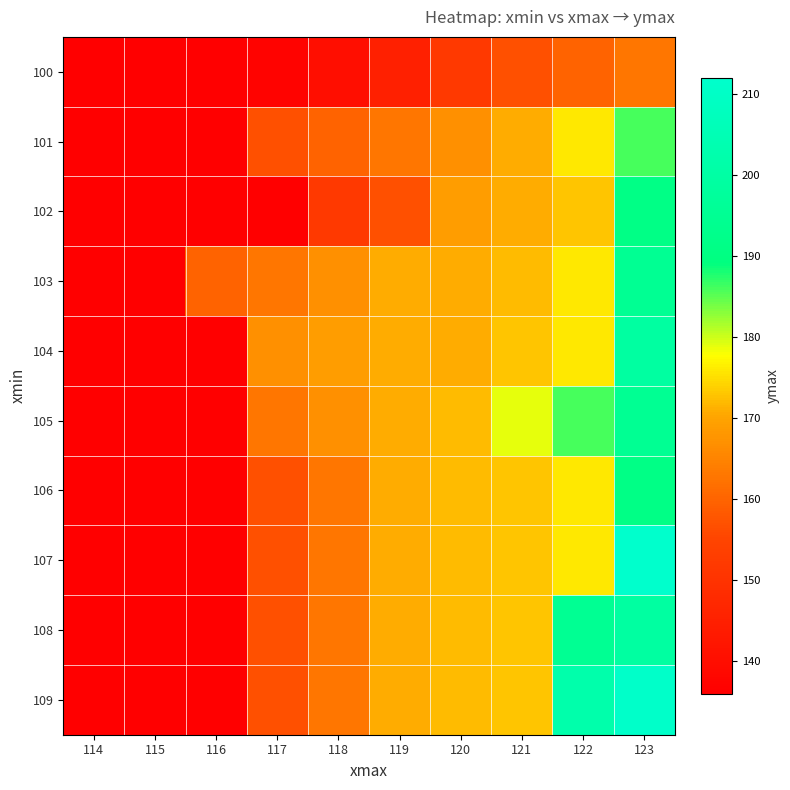

Reading left to right, transcribe all the data shown in this chart.

100: 114=136	115=136	116=136	117=137	118=140	119=145	120=152	121=157	122=160	123=163
101: 114=136	115=136	116=136	117=157	118=160	119=163	120=167	121=171	122=176	123=186
102: 114=136	115=136	116=136	117=136	118=152	119=157	120=169	121=171	122=173	123=191
103: 114=136	115=136	116=160	117=163	118=167	119=171	120=171	121=172	122=176	123=195
104: 114=136	115=136	116=136	117=167	118=169	119=171	120=171	121=173	122=176	123=199
105: 114=136	115=136	116=136	117=163	118=167	119=171	120=172	121=179	122=186	123=195
106: 114=136	115=136	116=136	117=157	118=163	119=171	120=172	121=173	122=176	123=191
107: 114=136	115=136	116=136	117=157	118=163	119=171	120=172	121=173	122=176	123=212
108: 114=136	115=136	116=136	117=157	118=163	119=171	120=172	121=173	122=195	123=199
109: 114=136	115=136	116=136	117=157	118=163	119=171	120=172	121=173	122=202	123=211